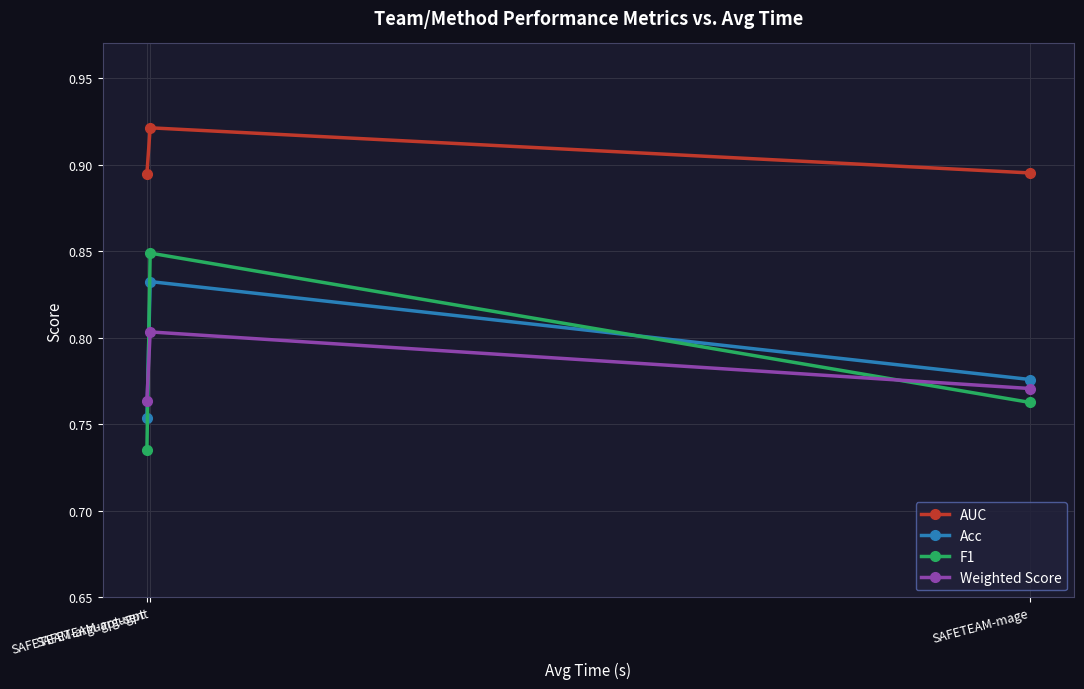

Is the value of F1 at SAFETEAM-argugpt-sent greater than the value of Weighted Score at SAFETEAM-argugpt?

Yes